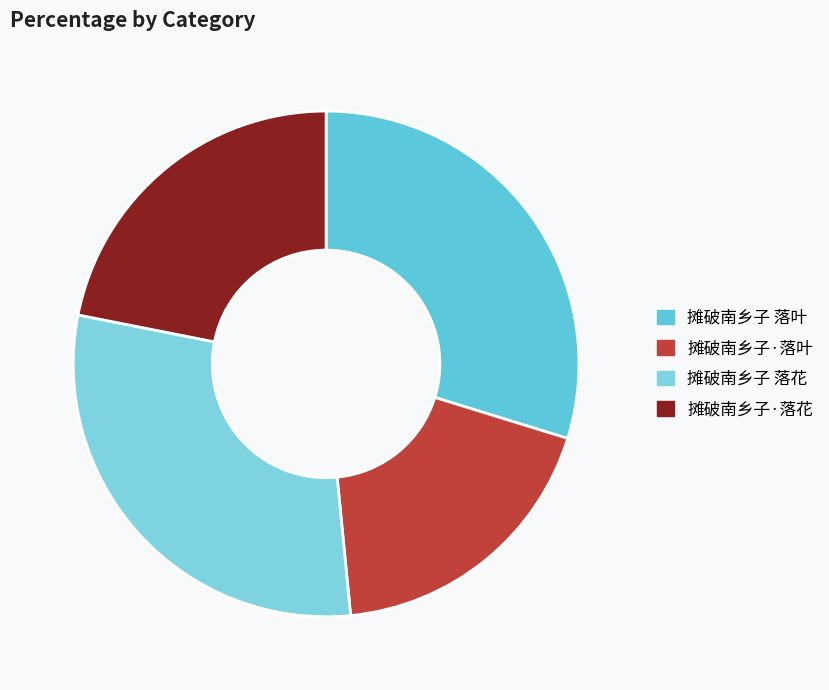

Count the number of slices in the pie.

4